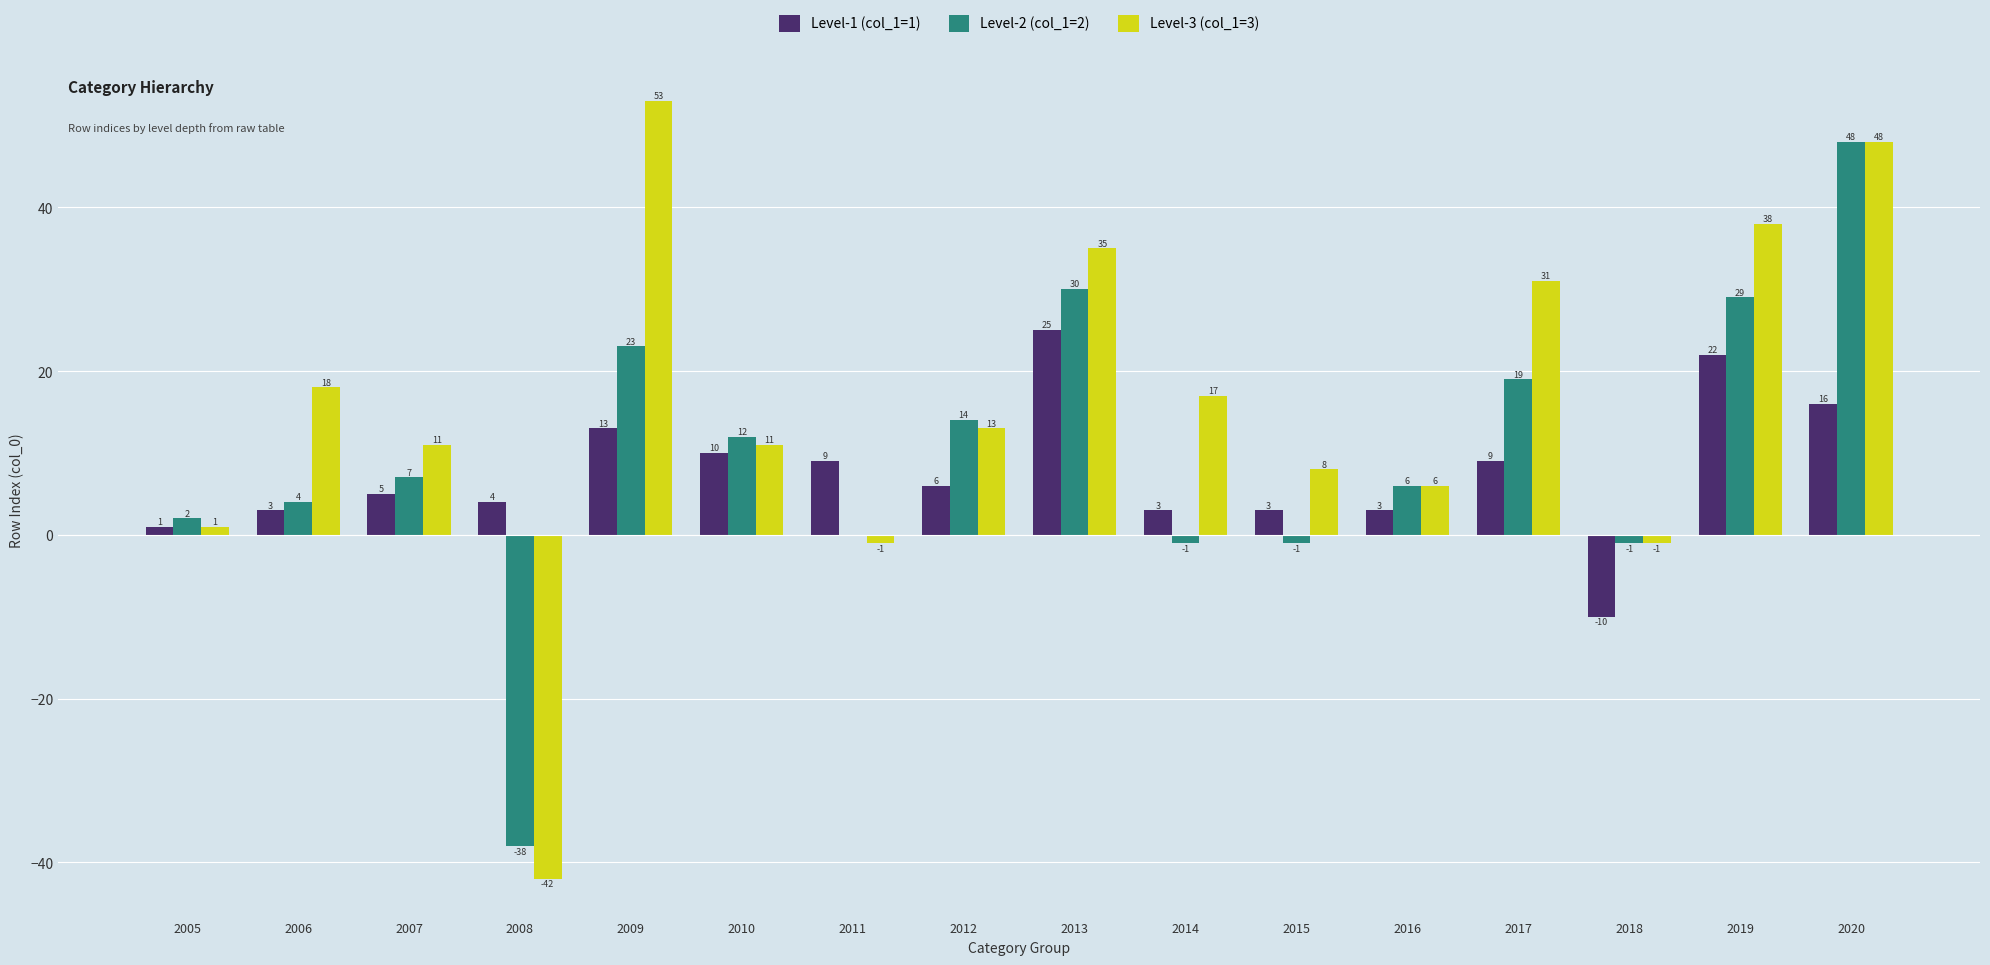

How many positive values does the Level-1 (col_1=1) series have?

15